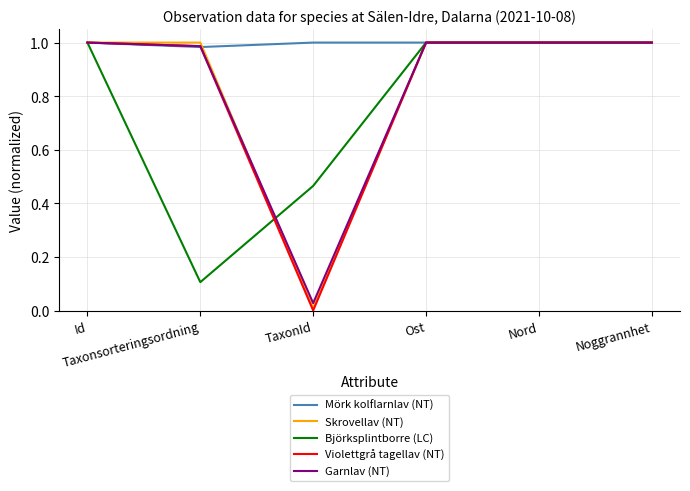

Which series has the largest total across all categories?

Mörk kolflarnlav (NT)